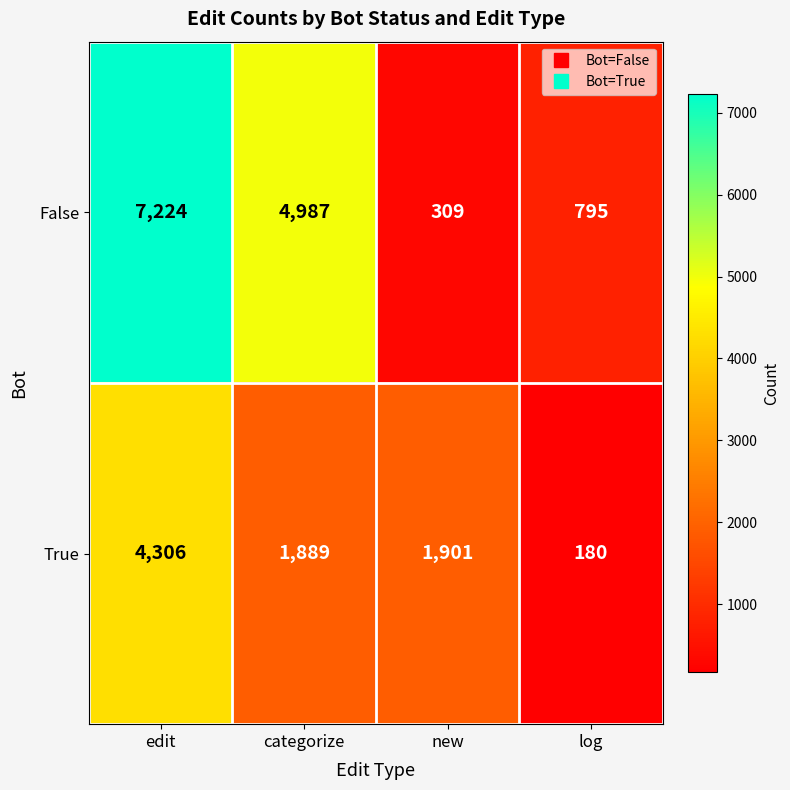

What is the minimum value for False?

309